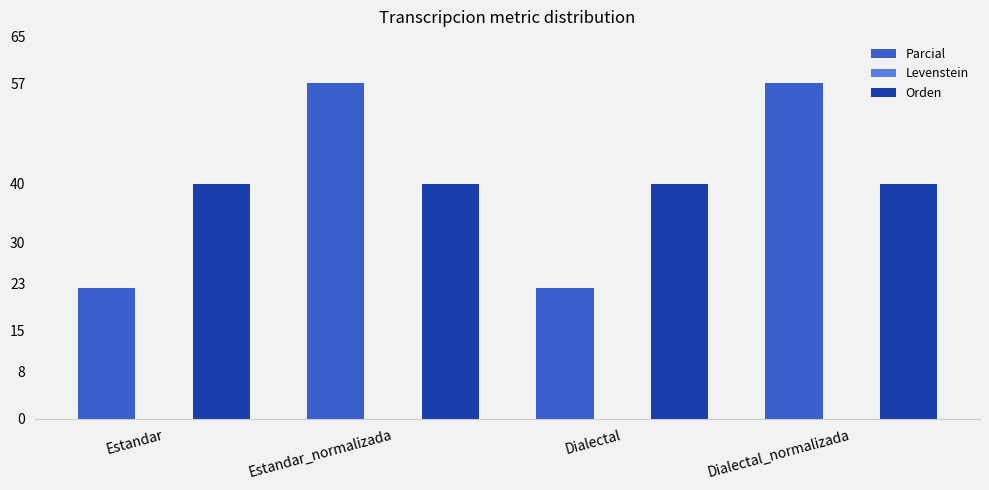

What is the minimum value for Orden?

40.0